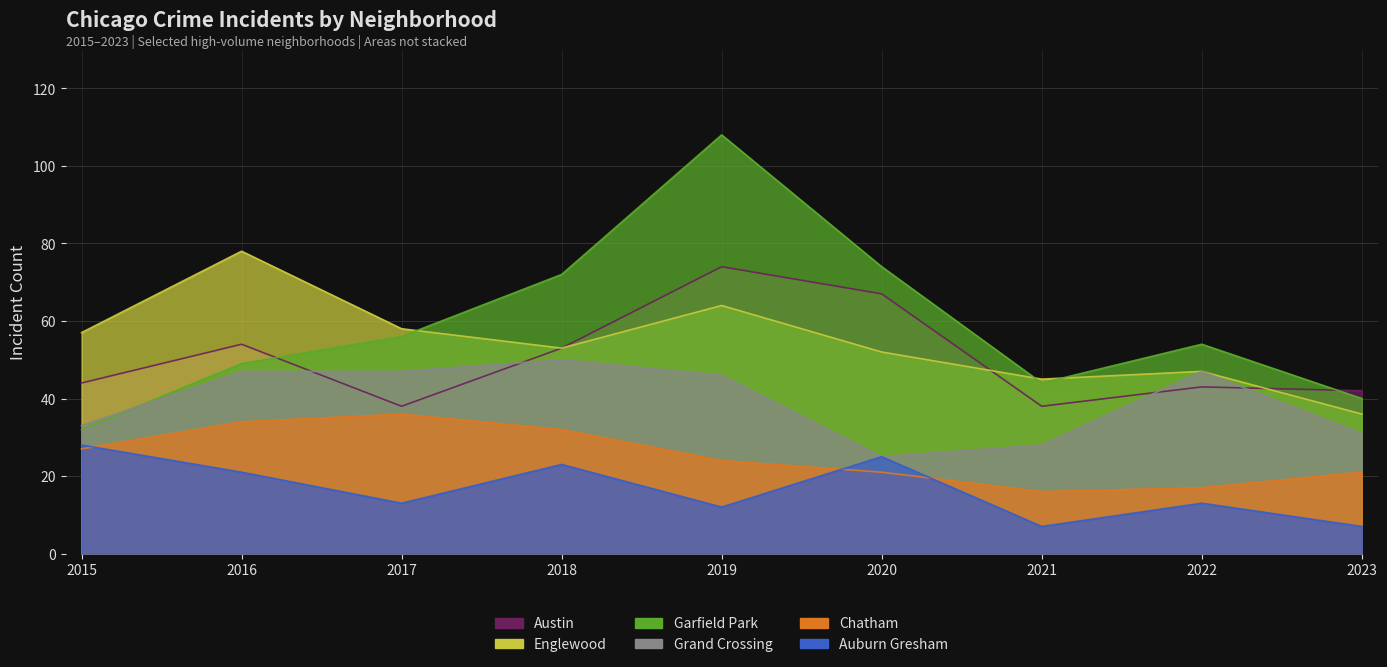

Where does the Auburn Gresham series first go above 13?

2015